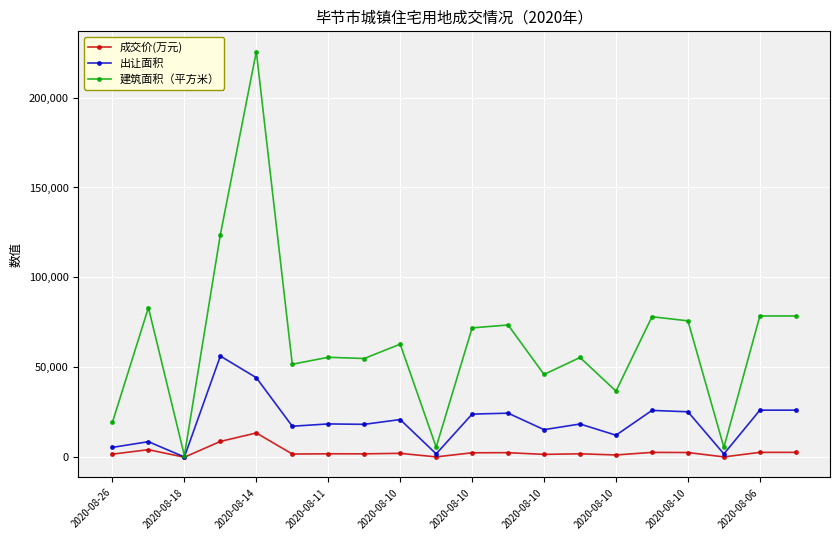

Which series has the largest total across all categories?

建筑面积（平方米）